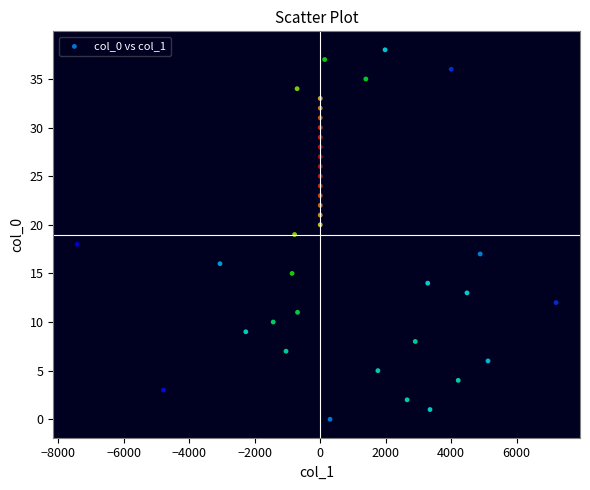

What is the range of Y values (max minus min)?

38